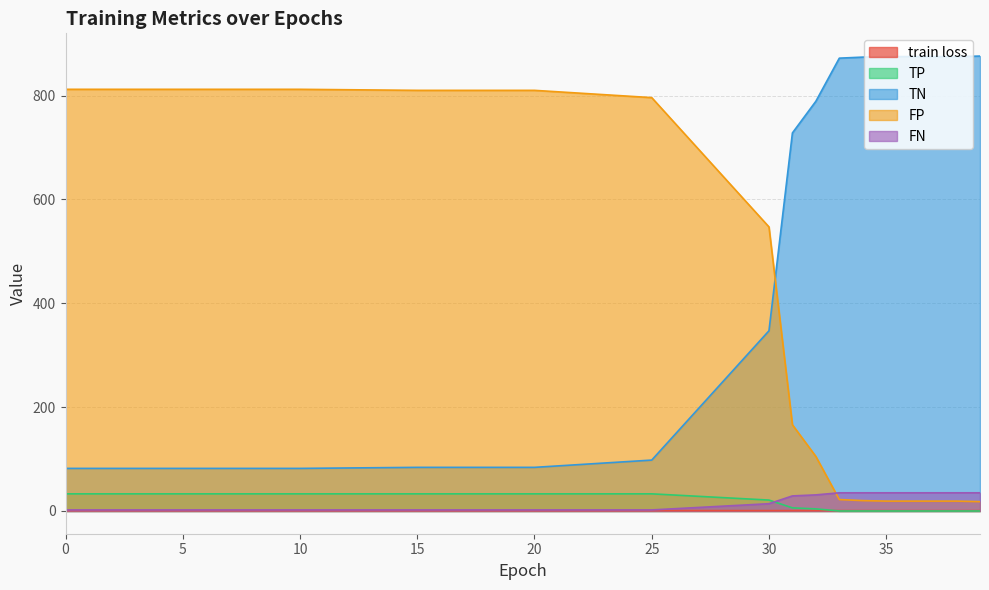

The TP series shows -12.2 at 37. True or false?

False